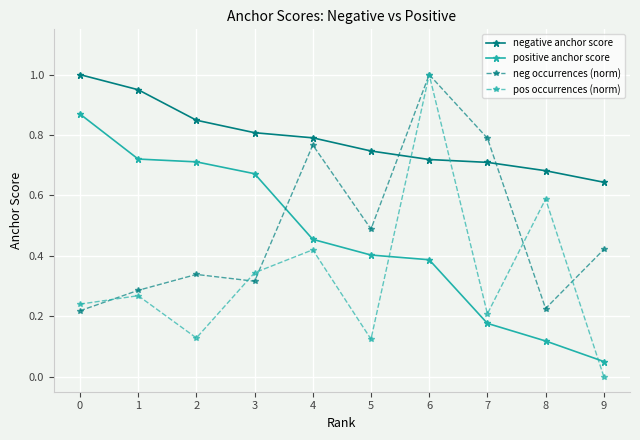

Rank the series at 9 from lowest to highest value.

pos occurrences (norm), positive anchor score, neg occurrences (norm), negative anchor score